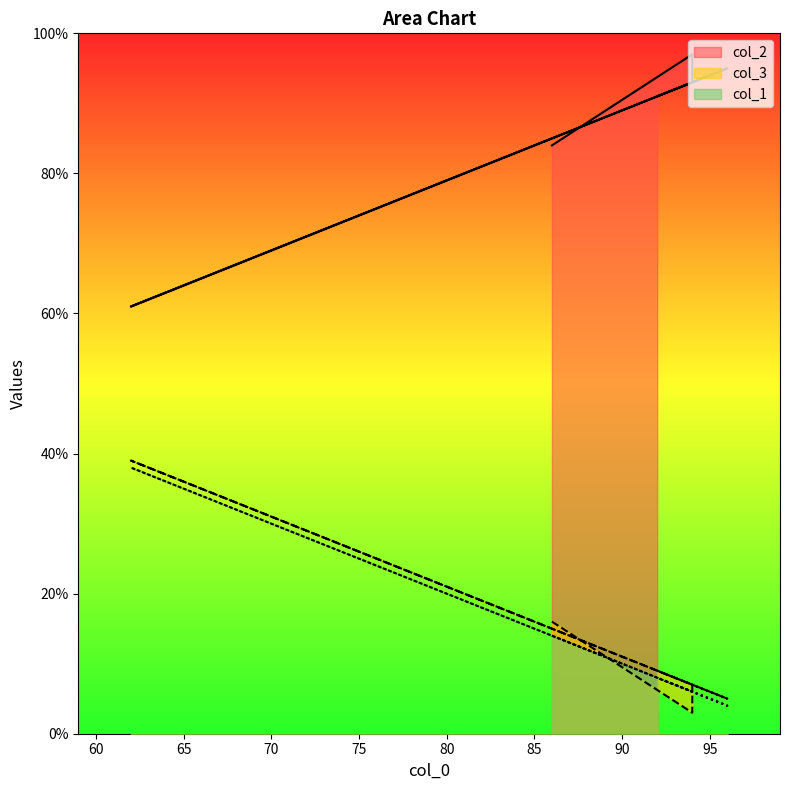

What is the greatest value displayed?

97